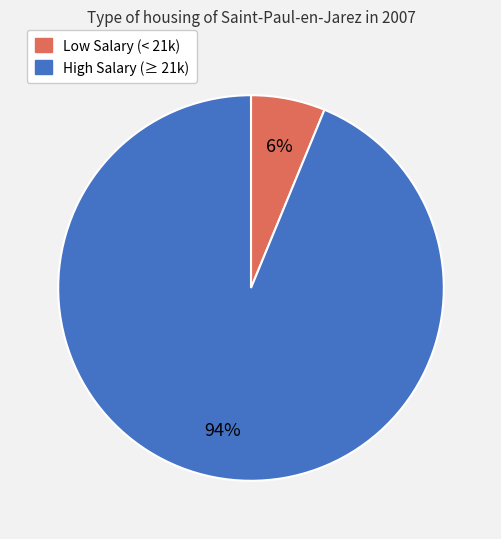

To the nearest percent, what is the difference between the largest and smallest slice percentages?

88%